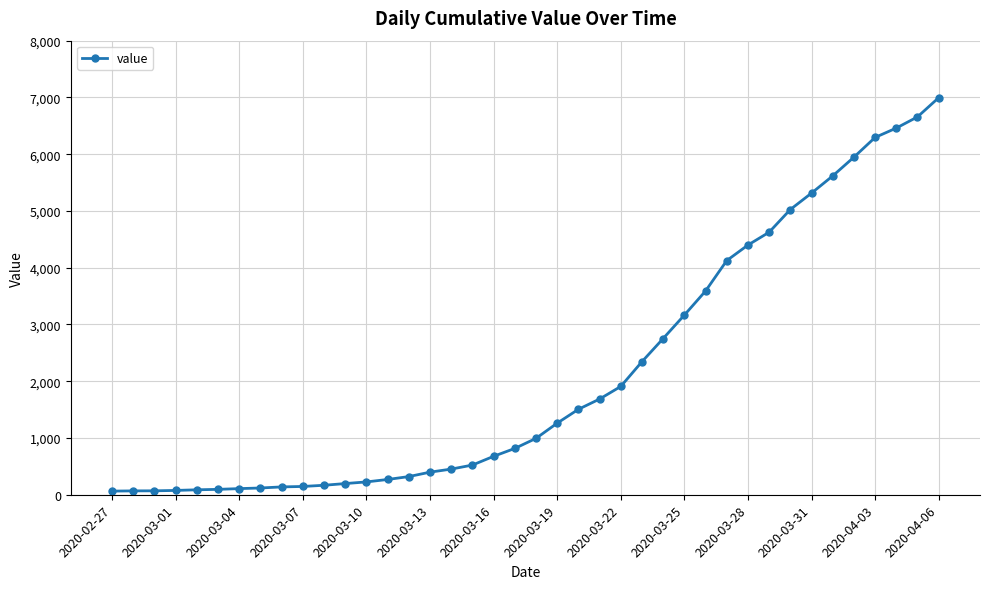

What is the maximum value shown in the chart?

6995